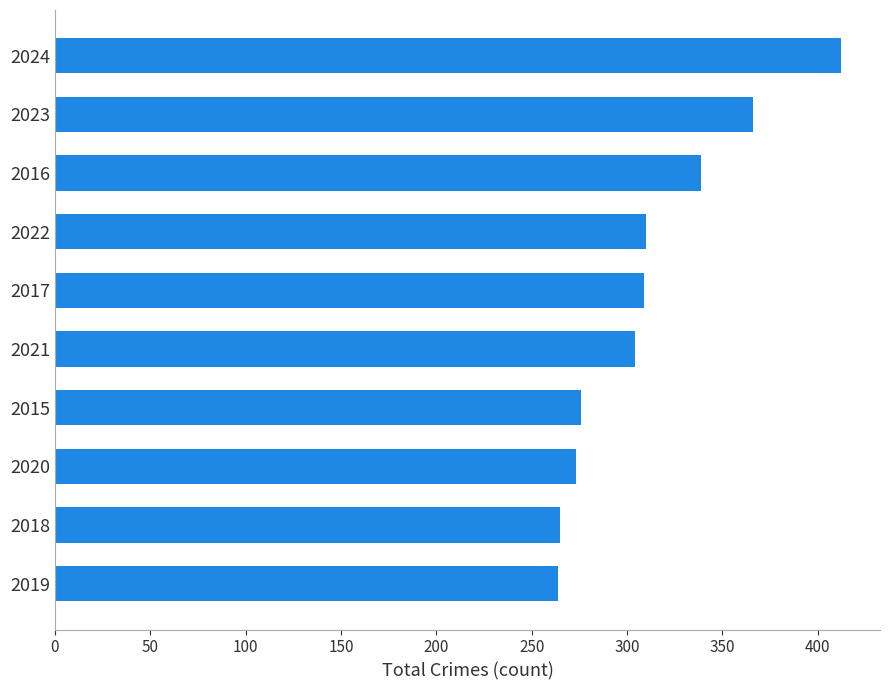

What is the greatest value displayed?

412